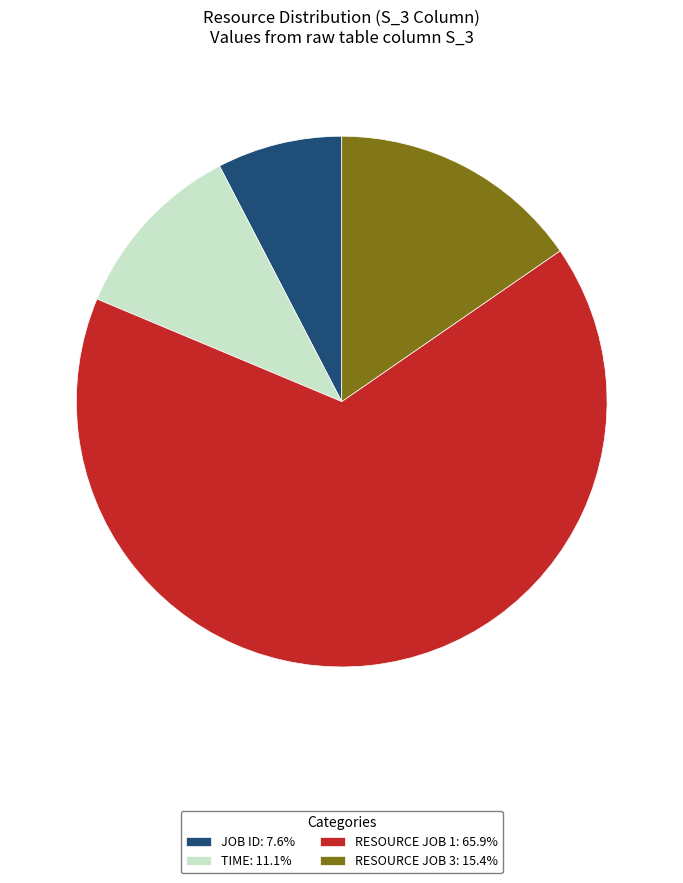

How many segments does this pie chart have?

4